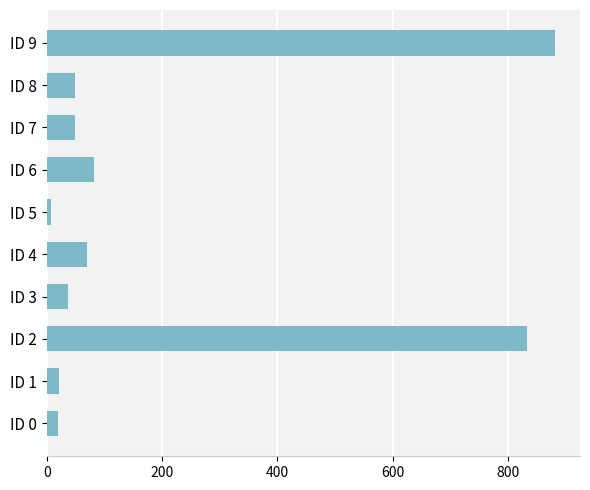

Which category has the lowest value across all series?

ID 5